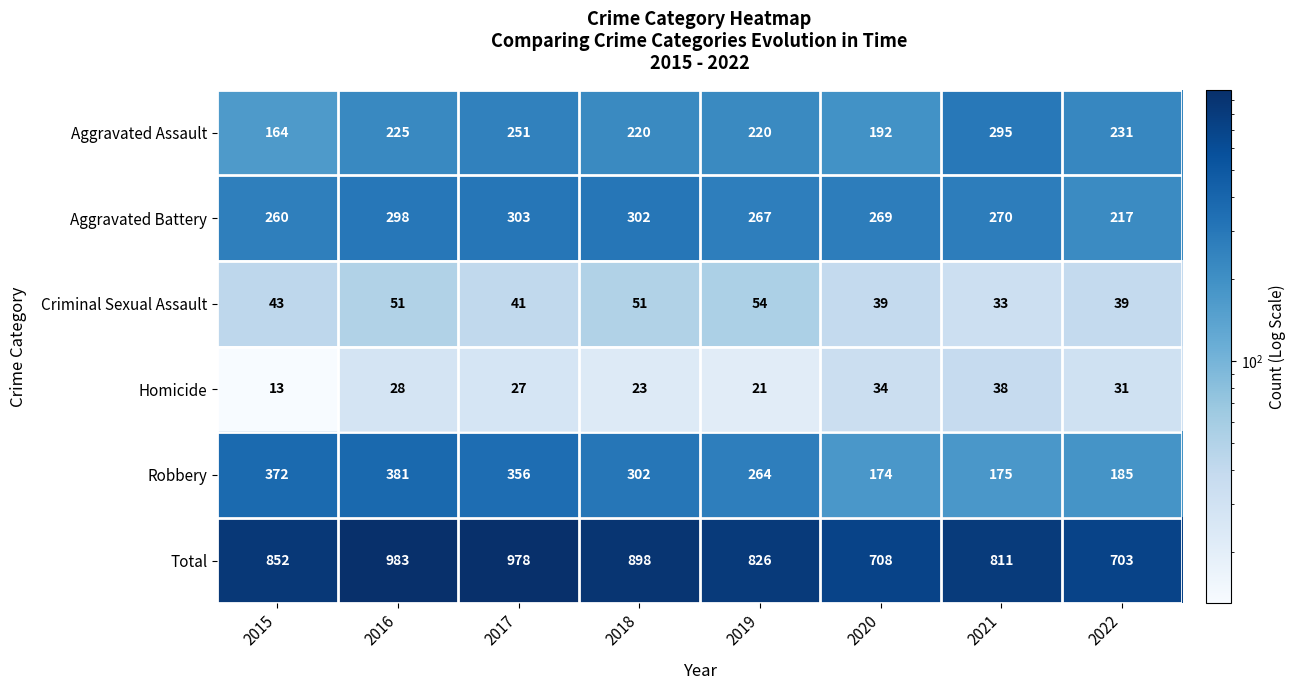

What is the smallest value displayed?

13